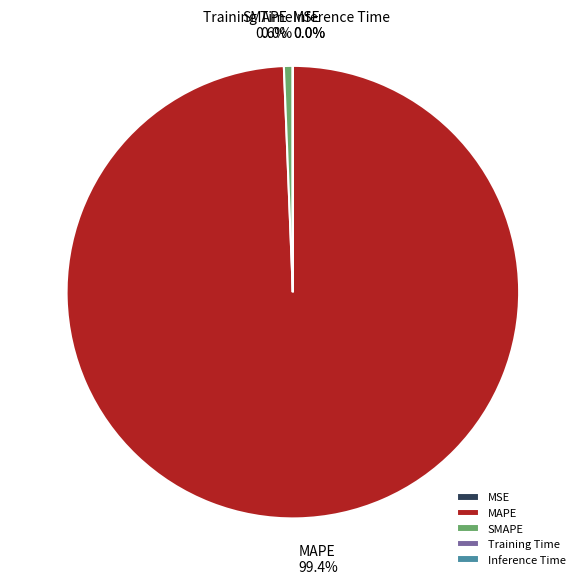

Which category has the biggest portion of the pie?

MAPE